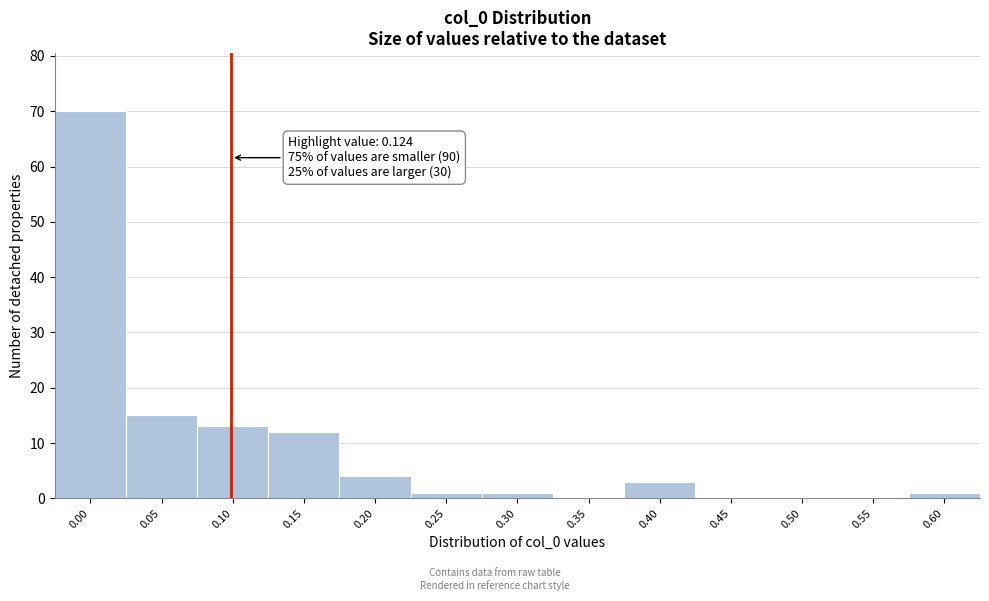

Reading left to right, what are all the values shown in this chart?

0.00=70	0.05=15	0.10=13	0.15=12	0.20=4	0.25=1	0.30=1	0.35=0	0.40=3	0.45=0	0.50=0	0.55=0	0.60=1